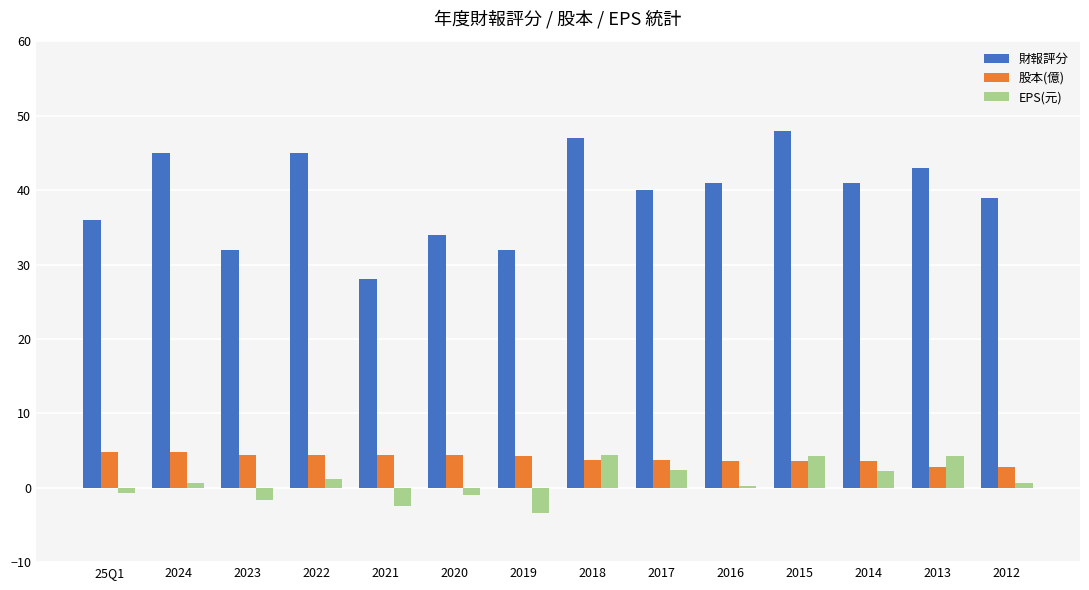

Rank the series at 2012 from lowest to highest value.

EPS(元), 股本(億), 財報評分